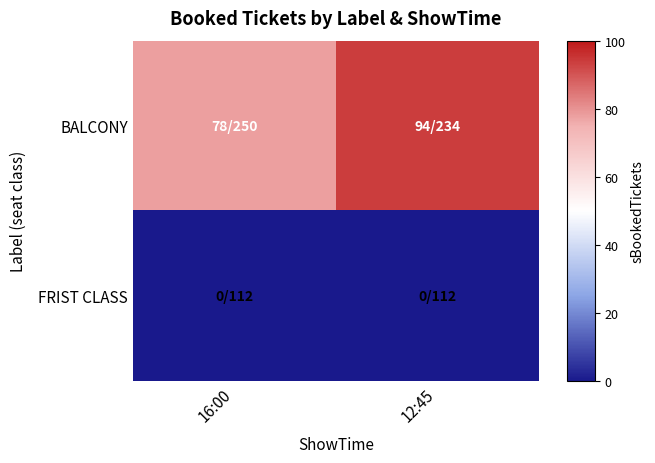

How many categories are shown in the chart?

2